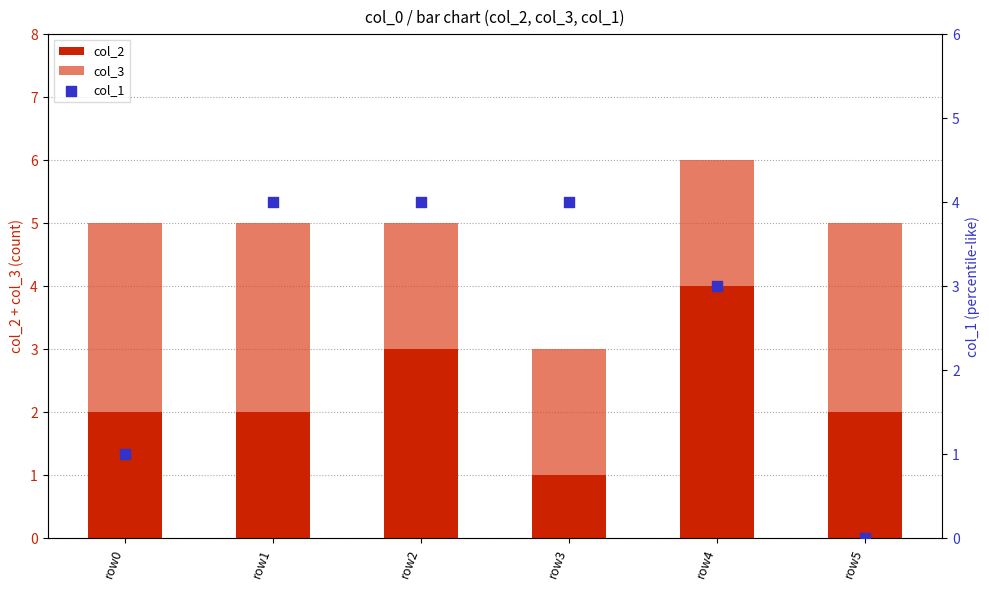

Which series contains the lowest Y value?

col_1